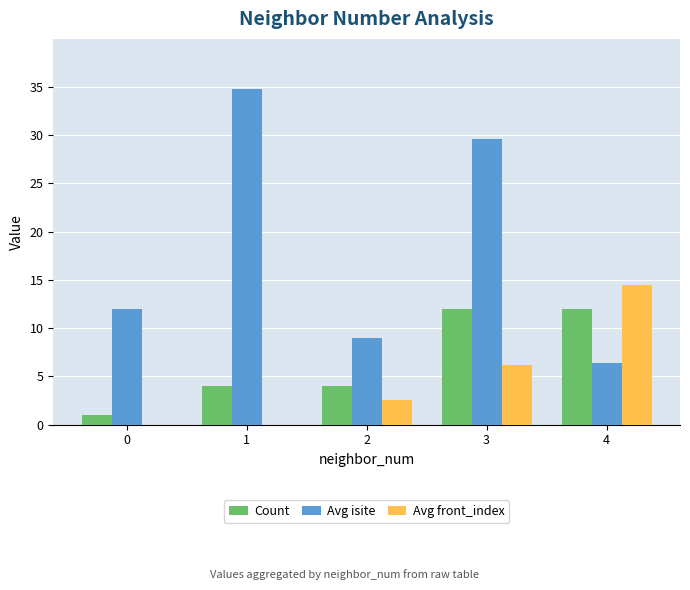

What is the spread (max minus min) of values at 4?

8.1